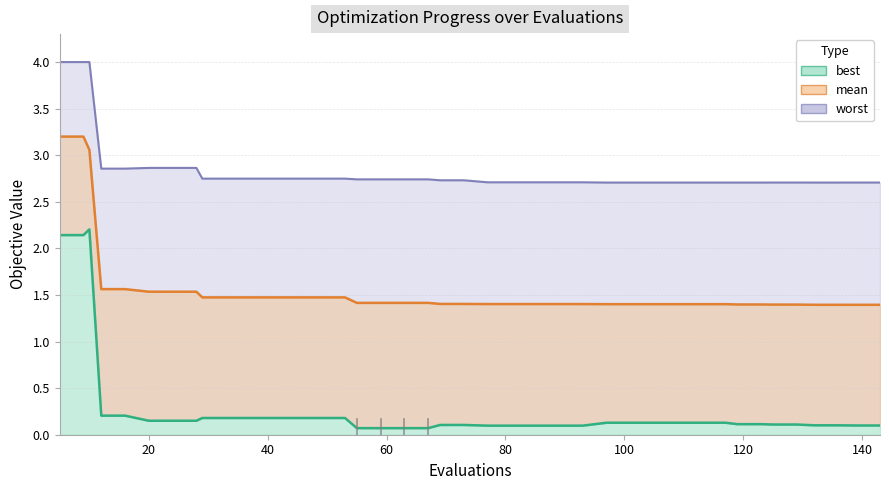

What are all the series names shown in the legend?

mean, best, worst